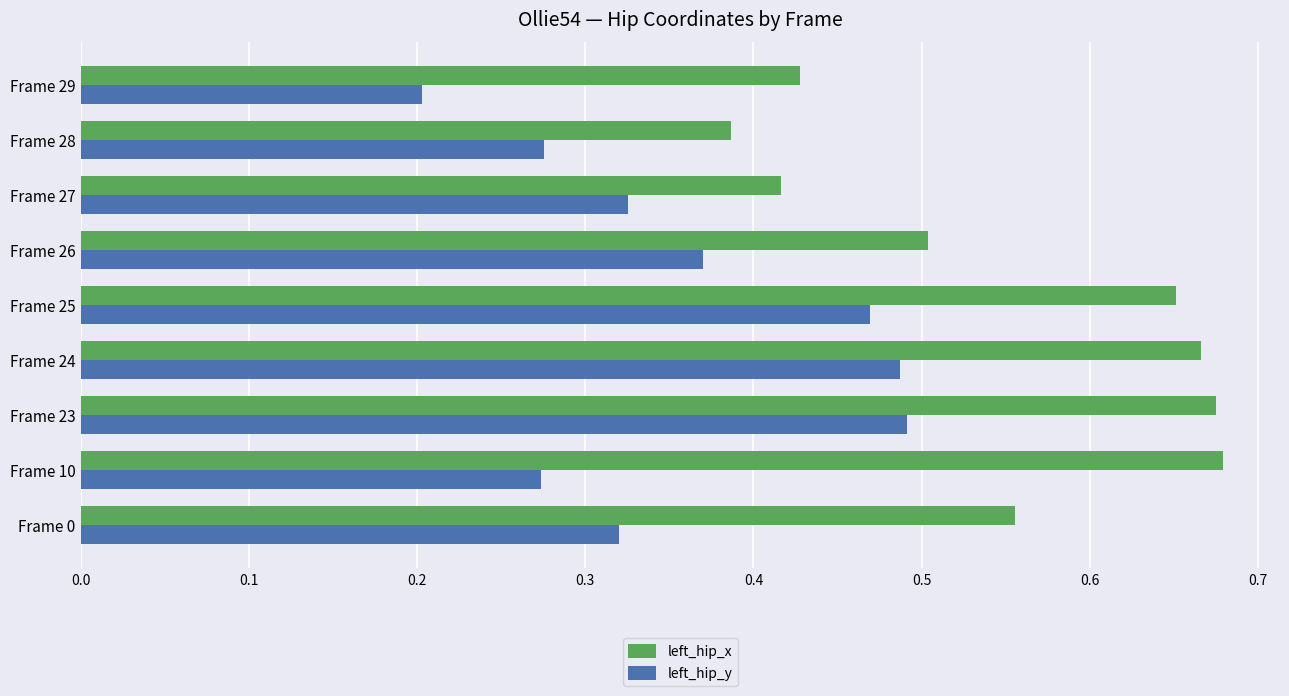

What is the lowest value of the left_hip_y series?

0.2